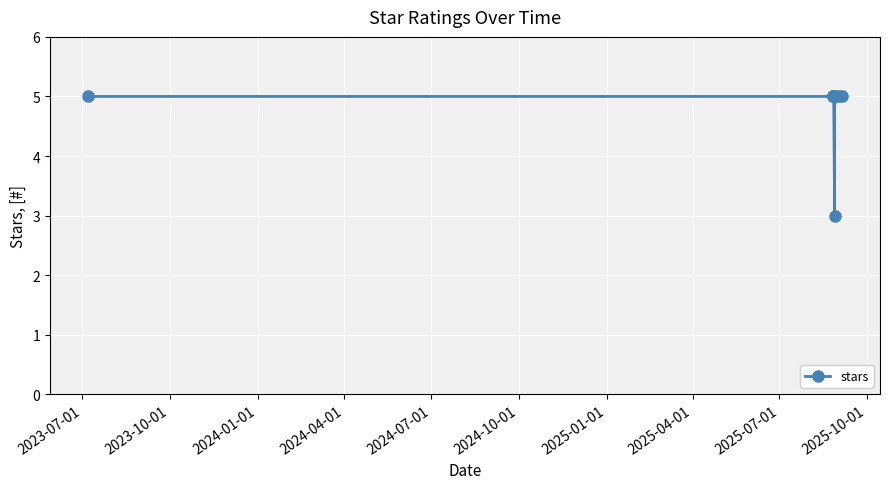

How many points are lower than both their immediate neighbors (excluding endpoints)?

1